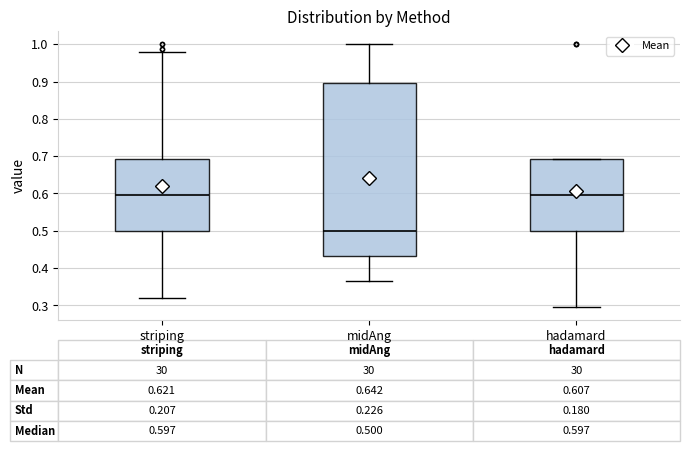

Which box is the tallest, from its lower edge to its upper edge?

midAng